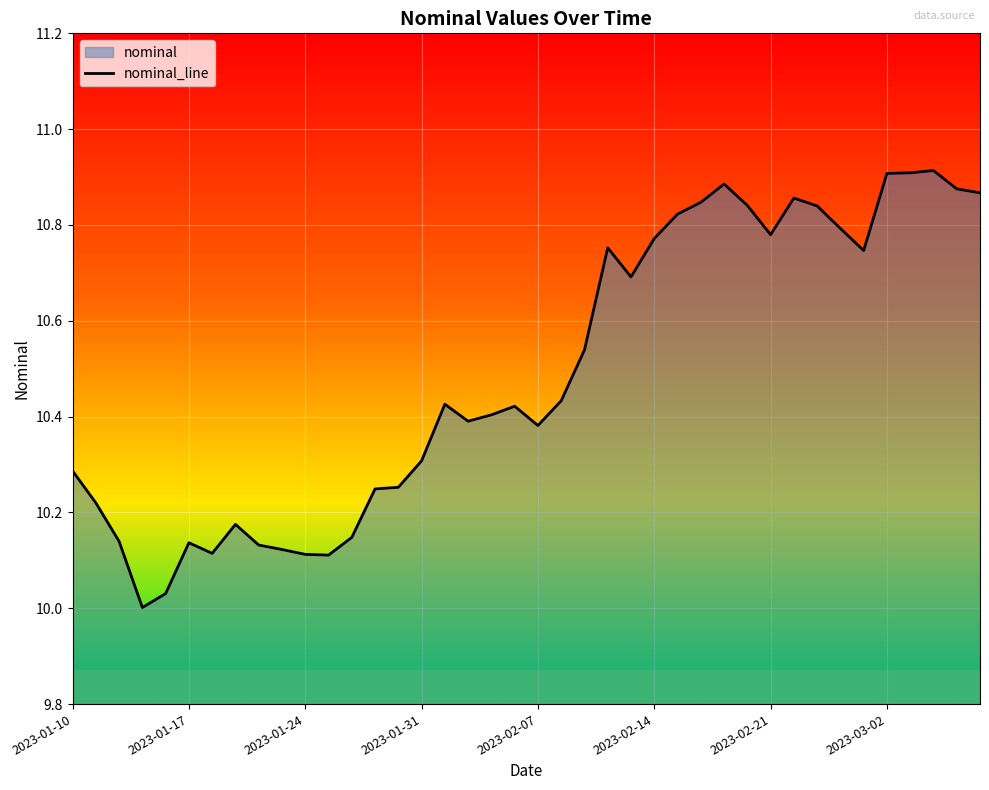

Is it true that the value at 8 is 10.1?

True